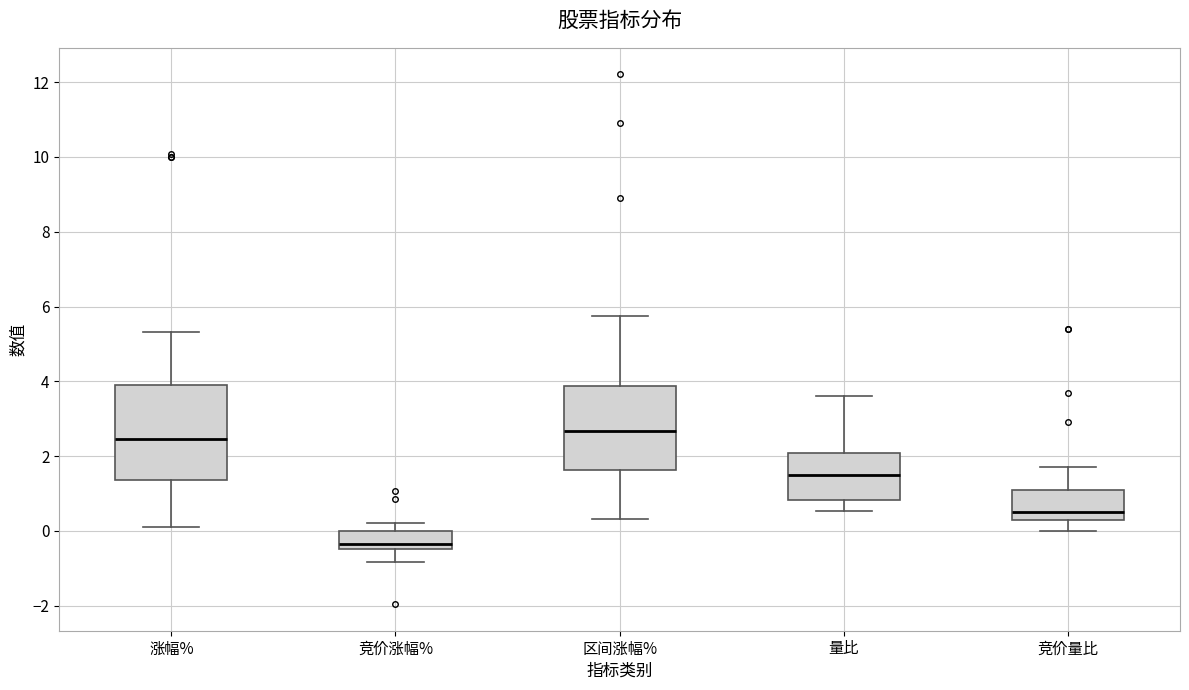

Where does the lower whisker of the box for 竞价量比 end on the y-axis? The values are not printed on the chart, so give them approximately, as read against the axis.

0.0